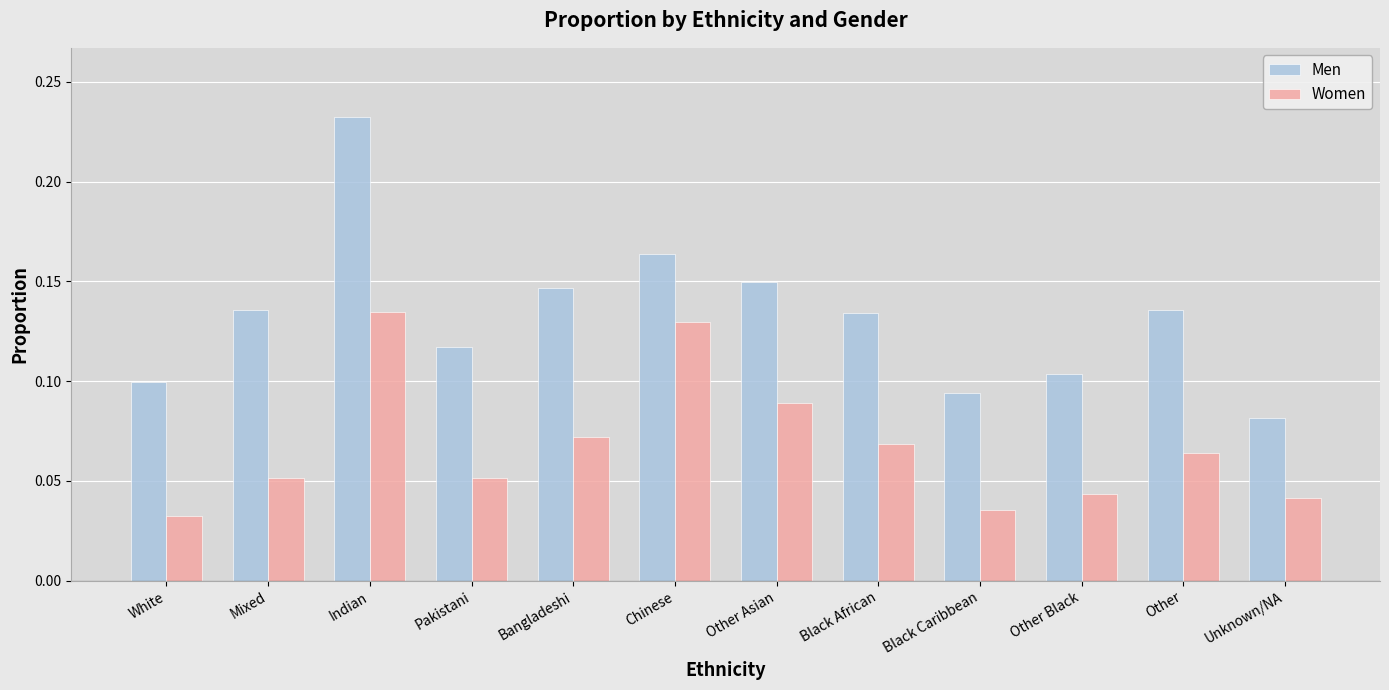

Which series has the largest total across all categories?

Men